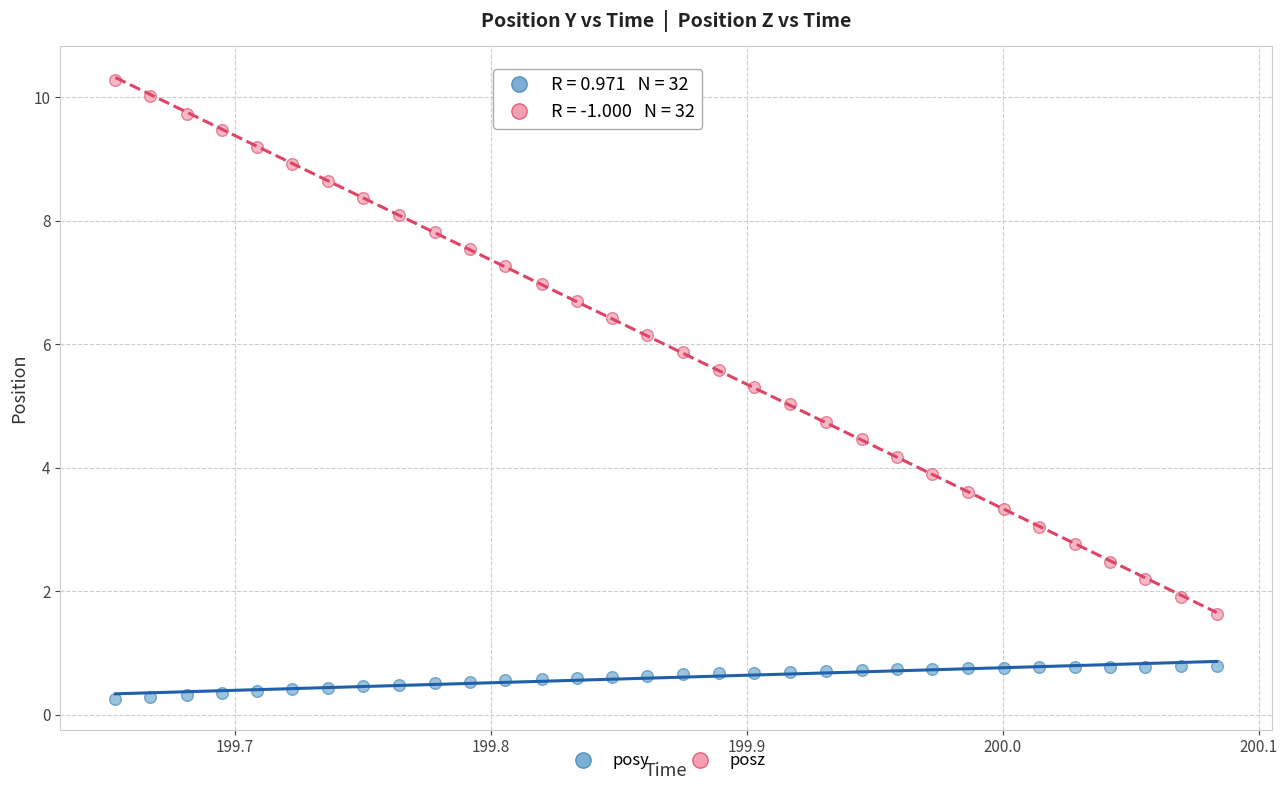

Across all data points, what is the range of X values (max minus min)?

0.4